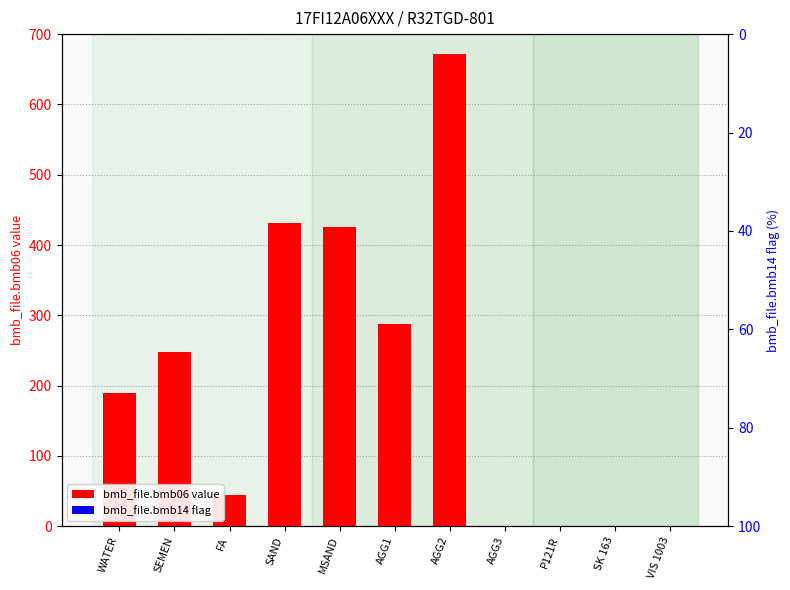

Between AGG2 and P121R, which series saw the biggest shift?

bmb_file.bmb06 (value)